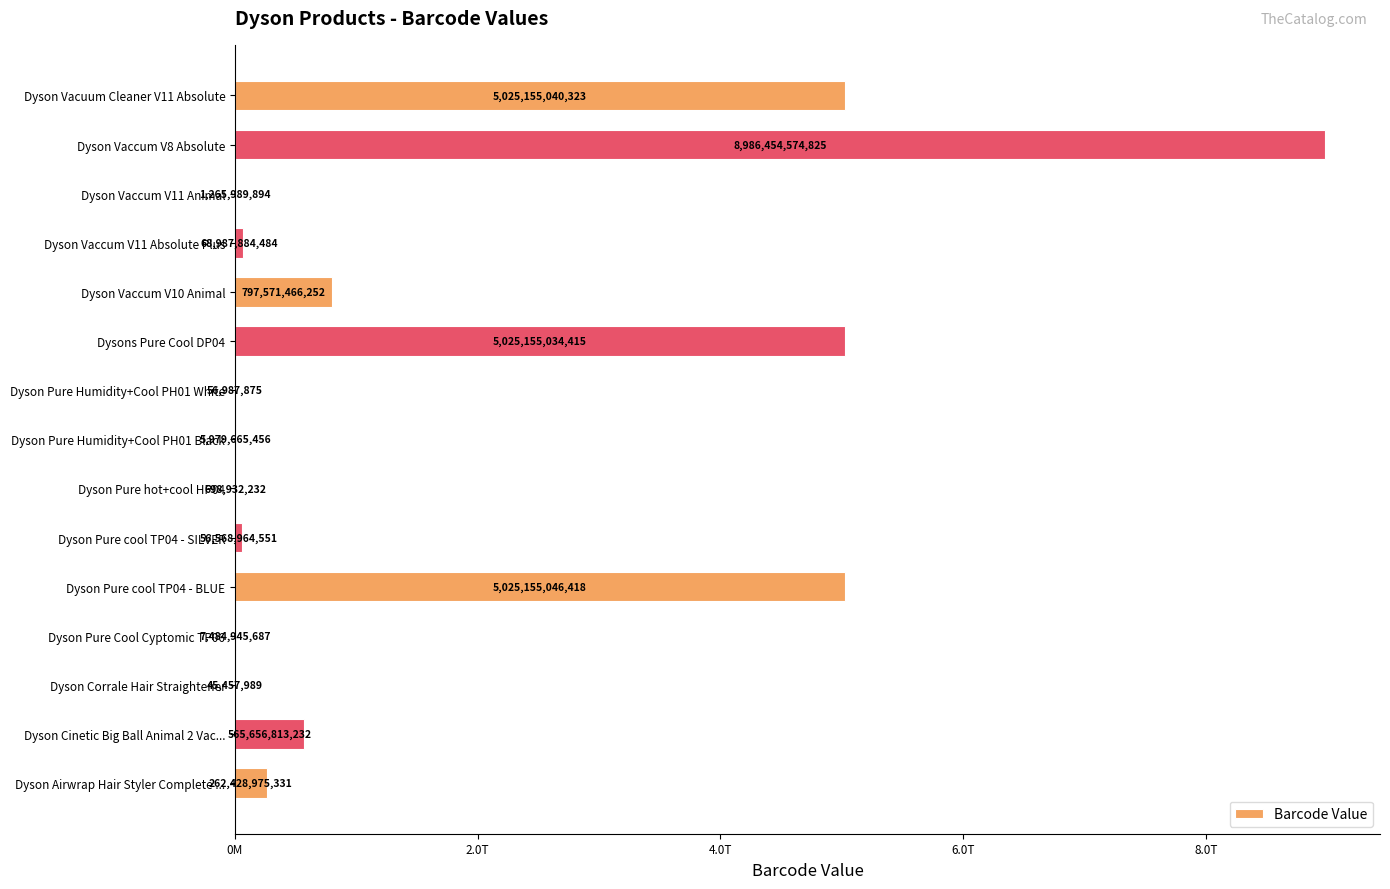

Where is the data nearest to the value 4493250016407?

Dysons Pure Cool DP04